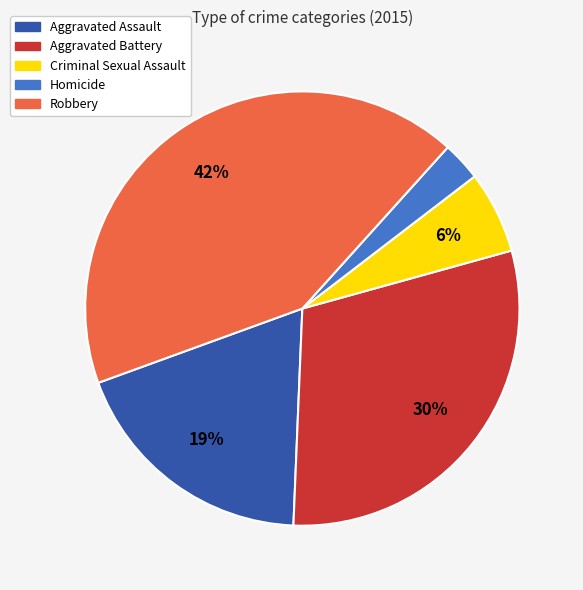

Does any single category account for the majority?

No